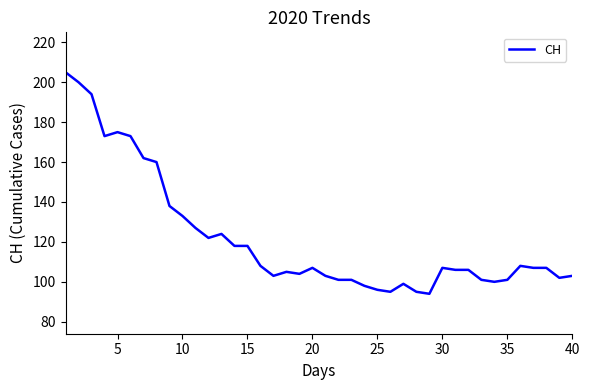

What is the difference between the maximum and minimum values?

111